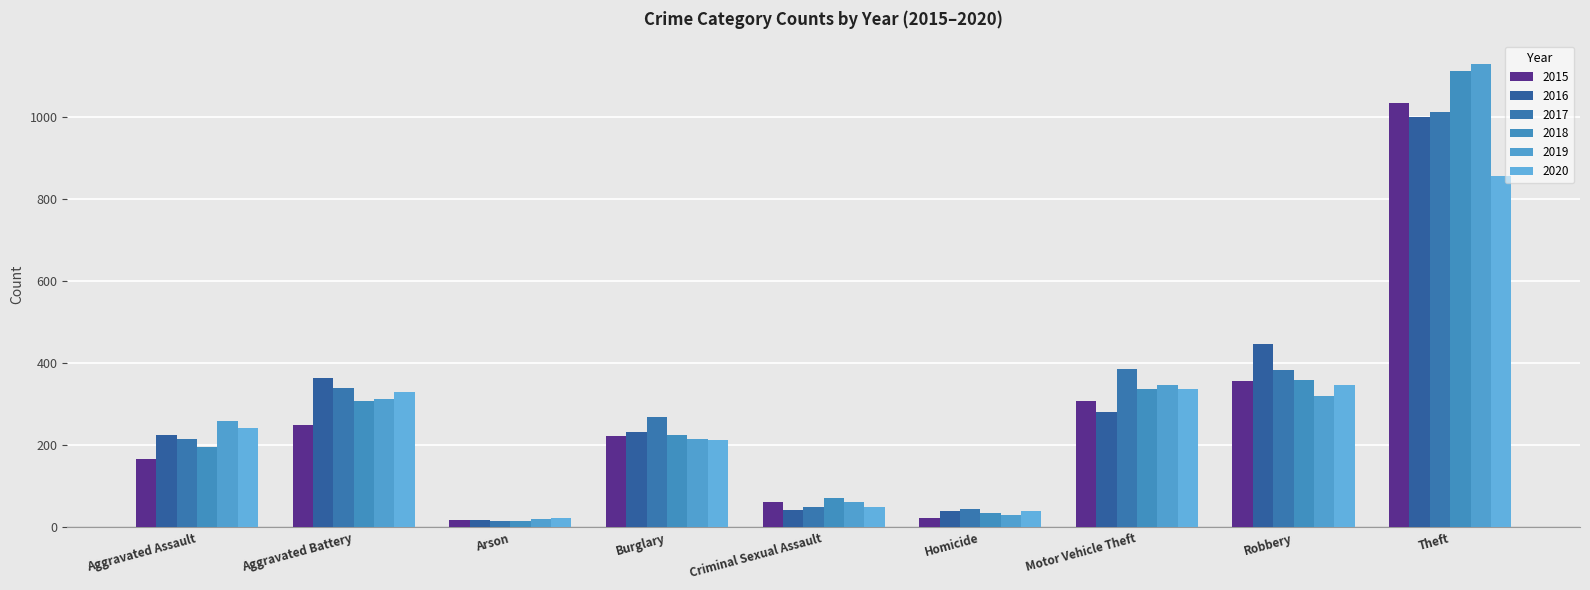

Is the value of 2016 at Homicide greater than the value of 2015 at Aggravated Assault?

No